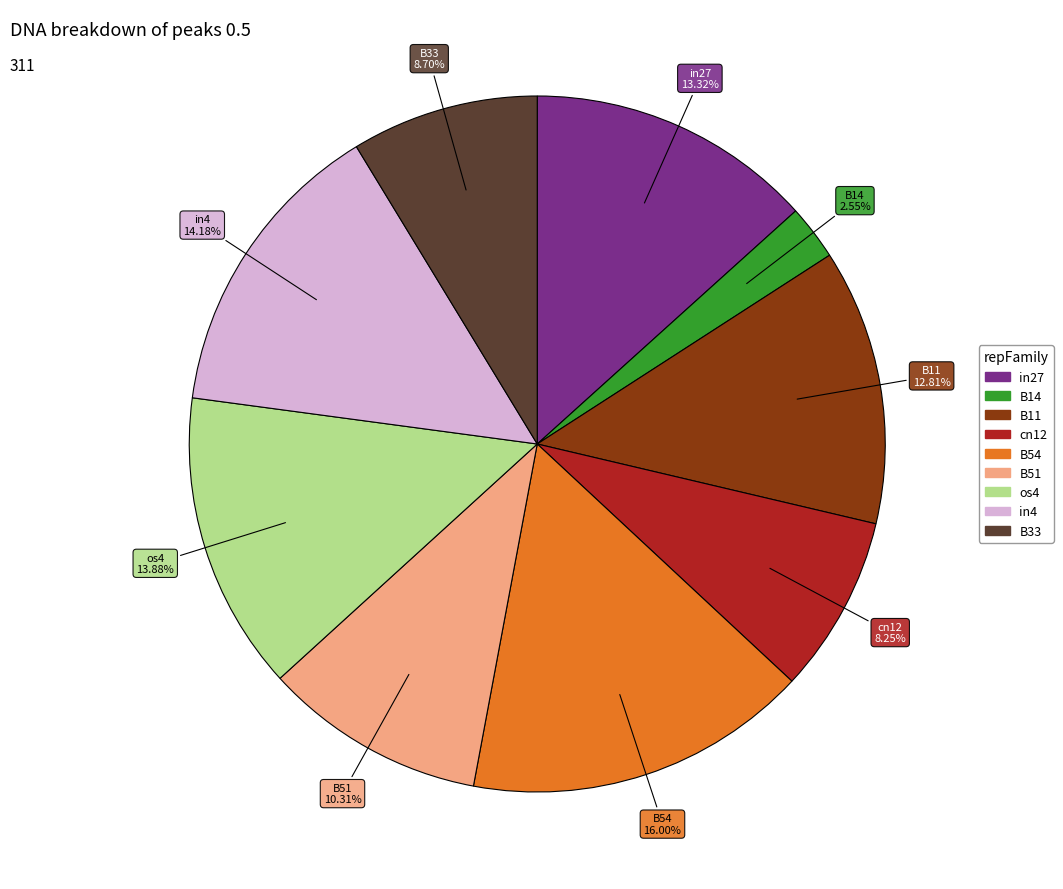

Combined, do os4 and B11 account for over 50%?

No